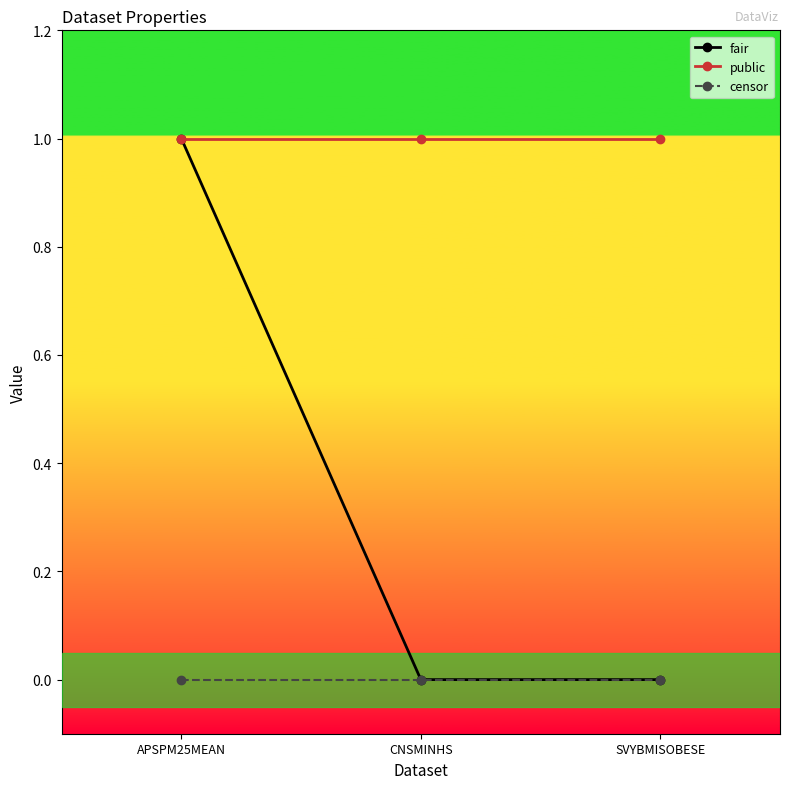

Rank the series by their average value, from highest to lowest.

public, fair, censor